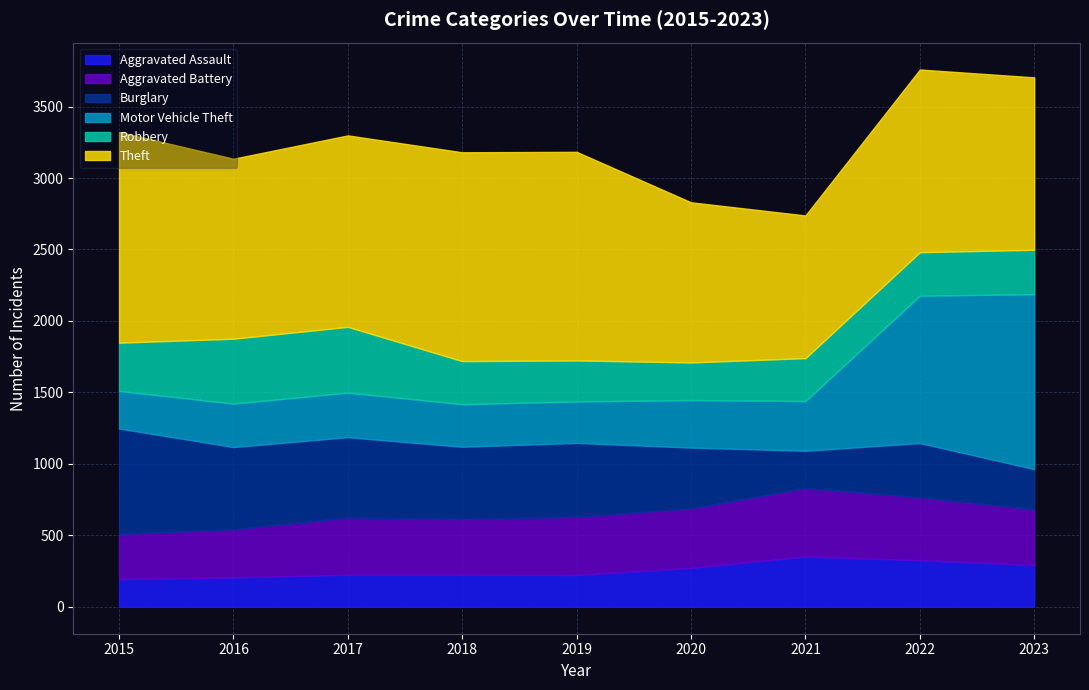

True or false: Aggravated Battery and Theft cross at least once.

False